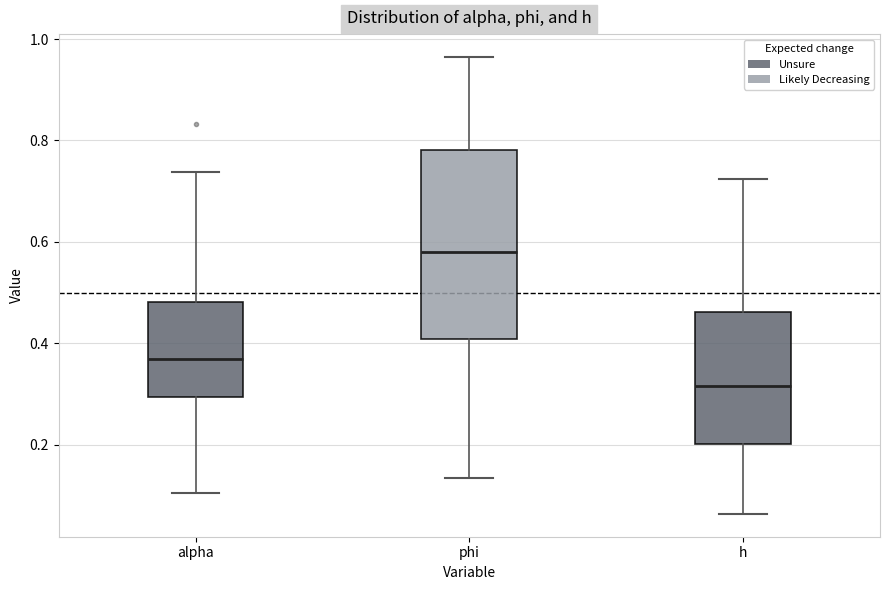

Comparing the boxes themselves (not the whiskers), which one is the tallest?

phi